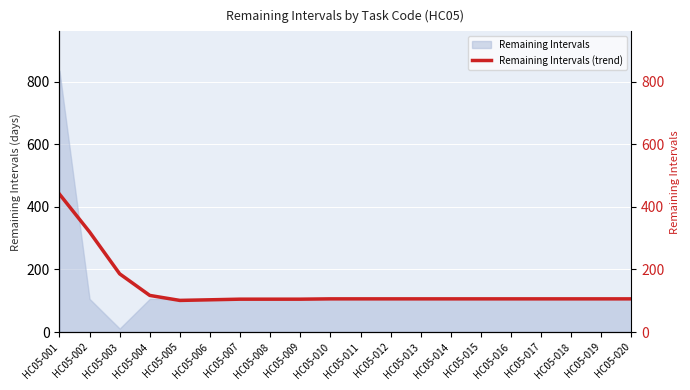

Is it true that the value at HC05-010 is 47?

False